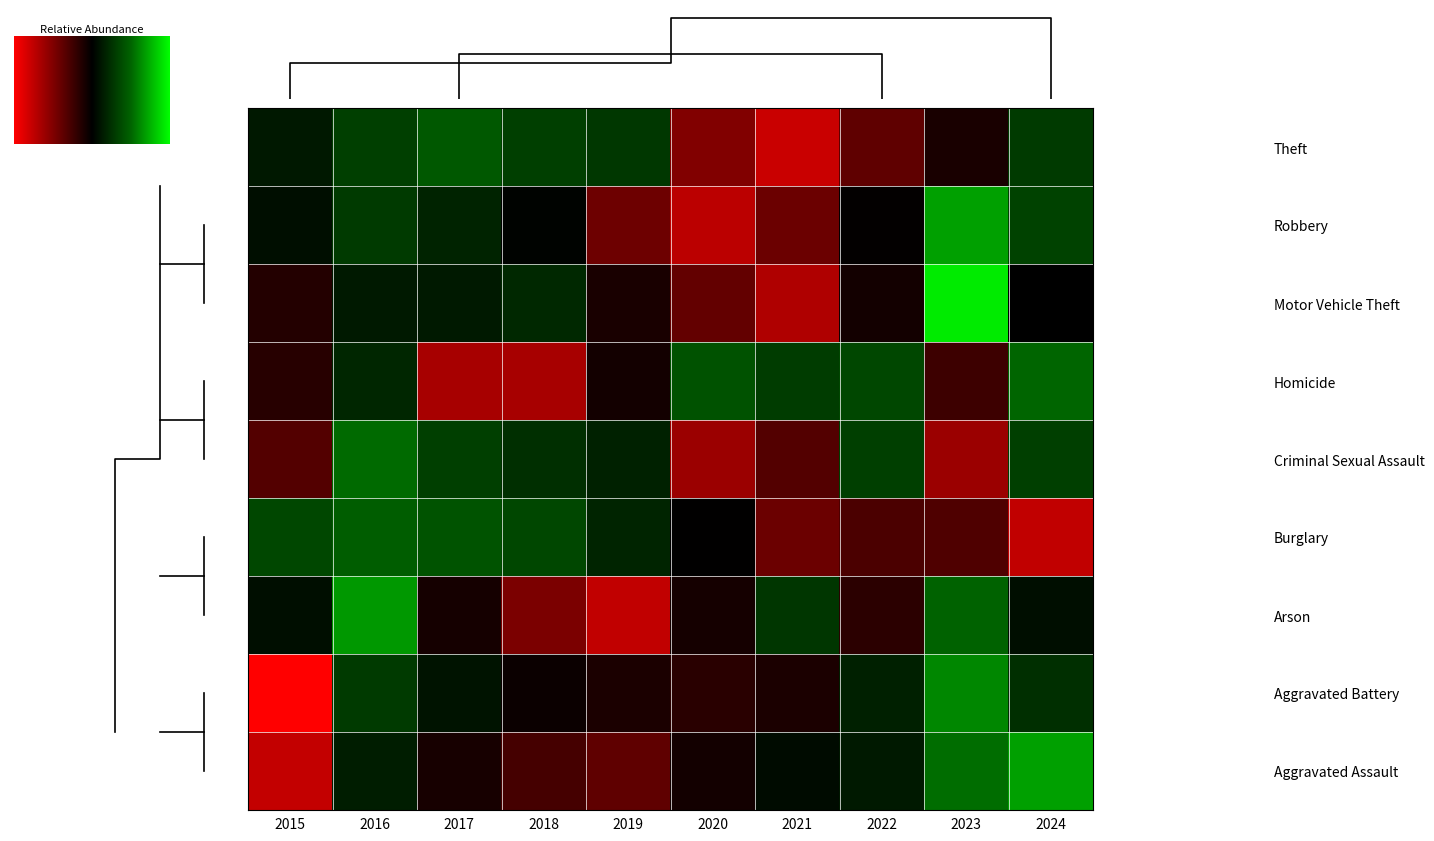

How many data points does each series have?

10